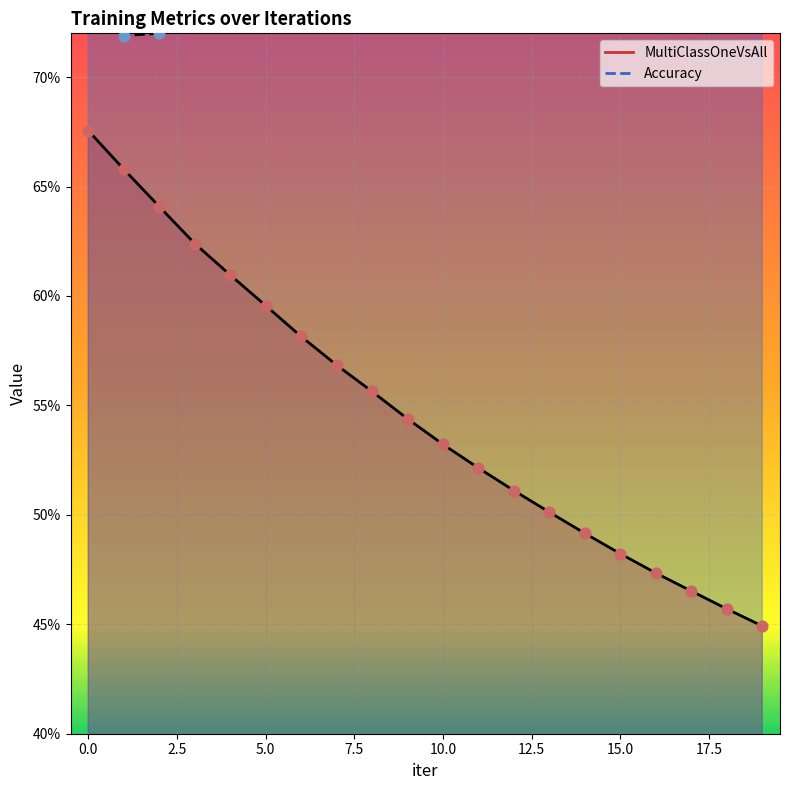

Which series has the largest total across all categories?

Accuracy